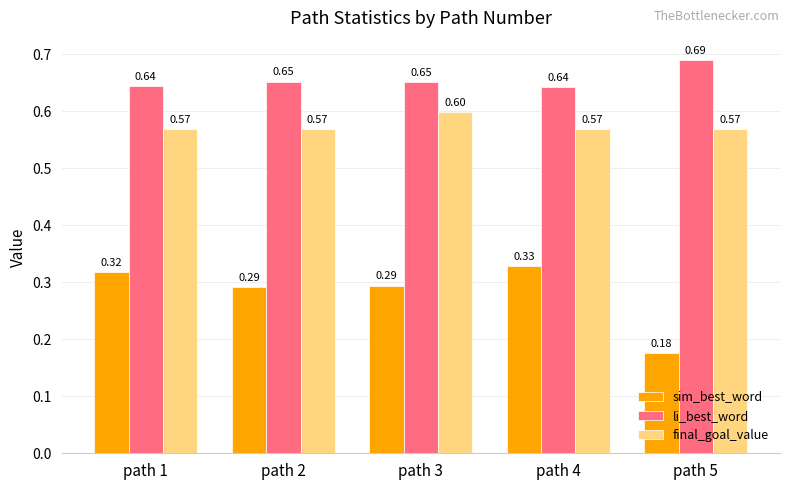

What is the value of the final_goal_value bar at the 4th from the left?

0.6